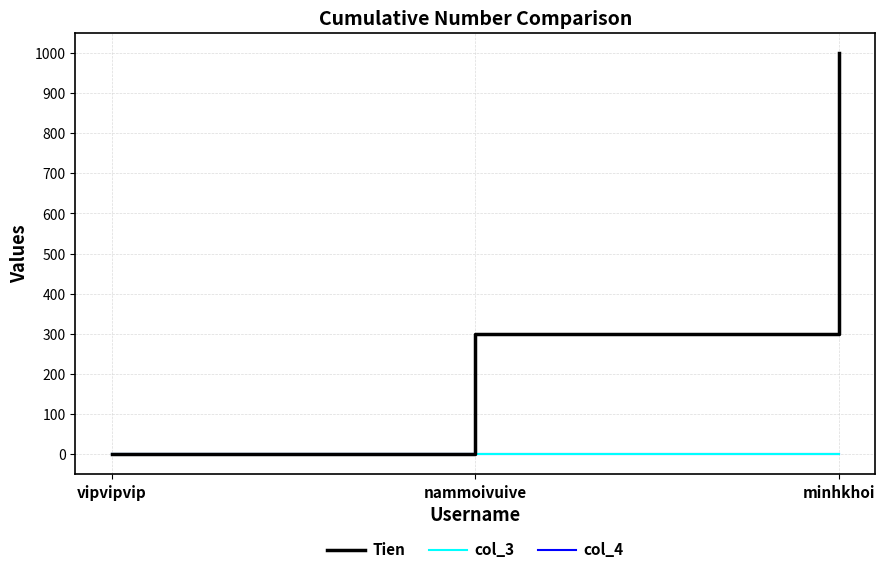

Does the chart have visible grid lines?

Yes